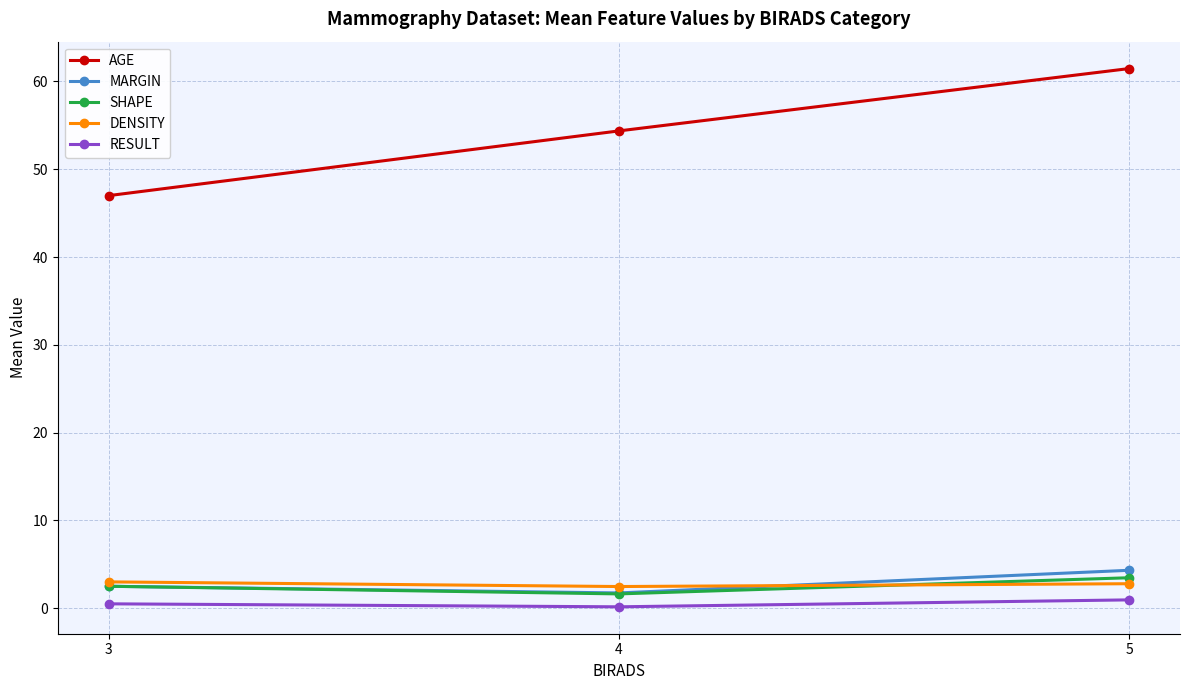

Is it true that AGE equals 84.1 at 5?

False